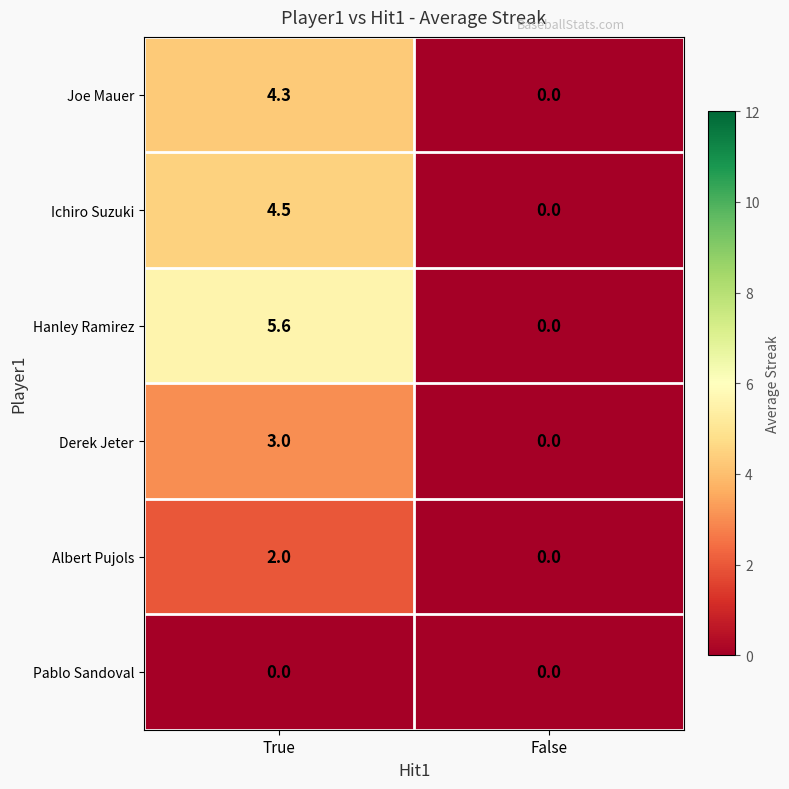

Which series changed the most between True and False?

Hanley Ramirez